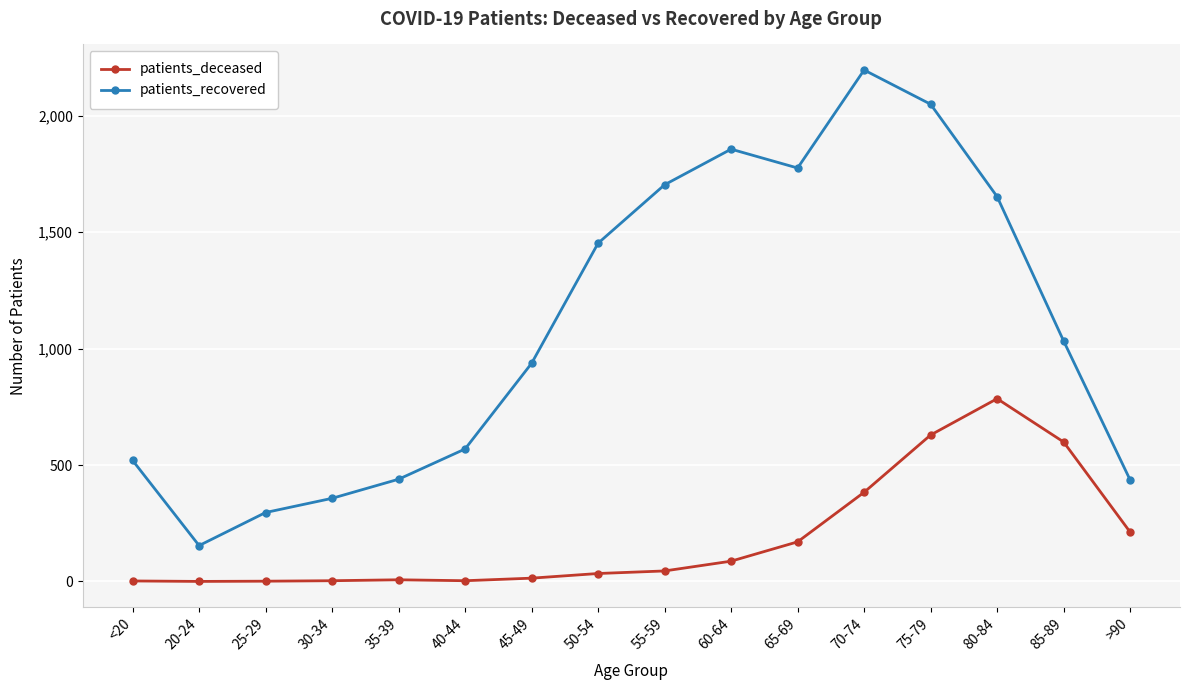

Which series changed the most between 45-49 and 75-79?

patients_recovered